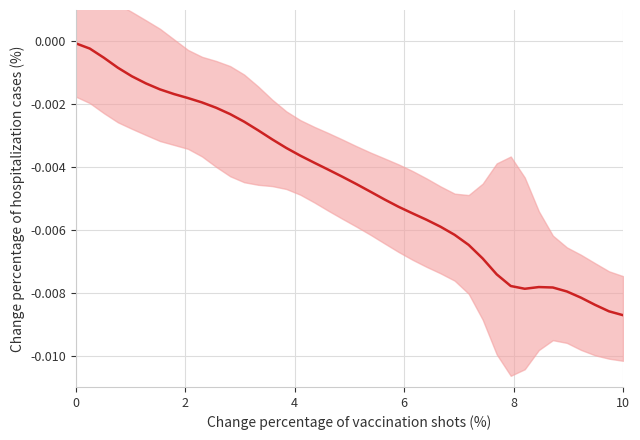

Count the number of categories in the chart.

40